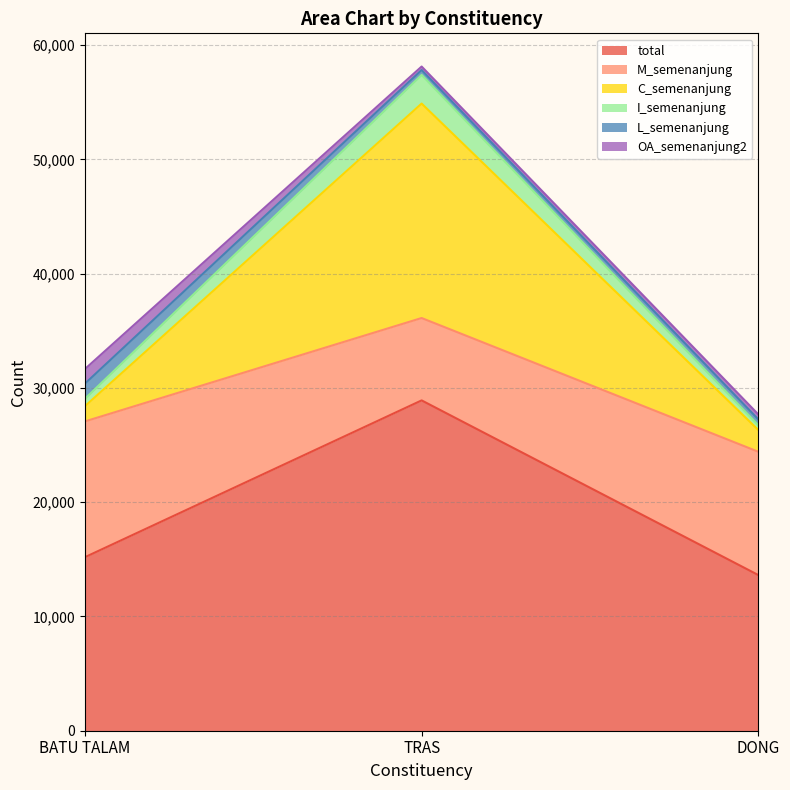

Where is I_semenanjung nearest to the value 42535?

BATU TALAM